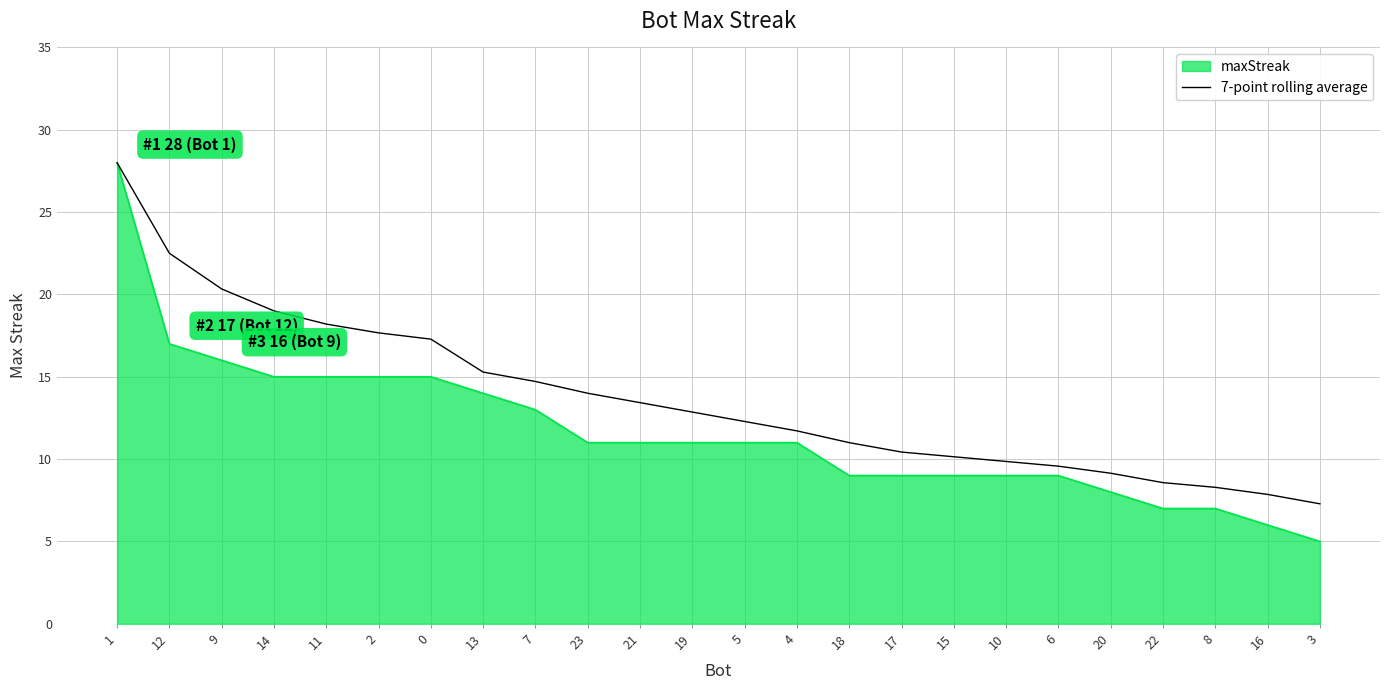

Does the chart display data point markers on the line(s)?

No